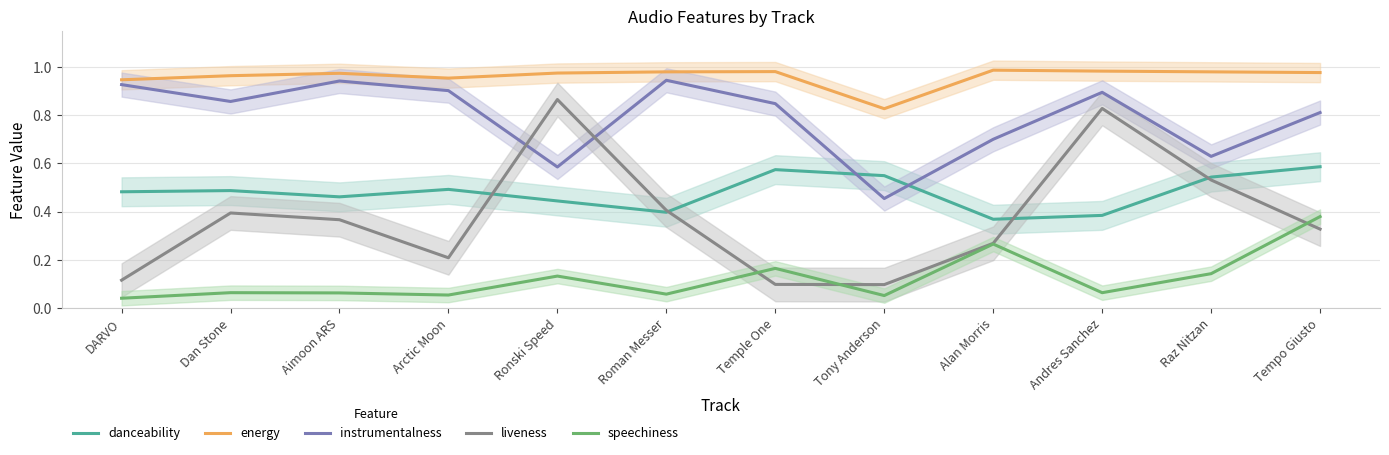

What is the difference between the highest and lowest values at Ronski Speed?

0.8